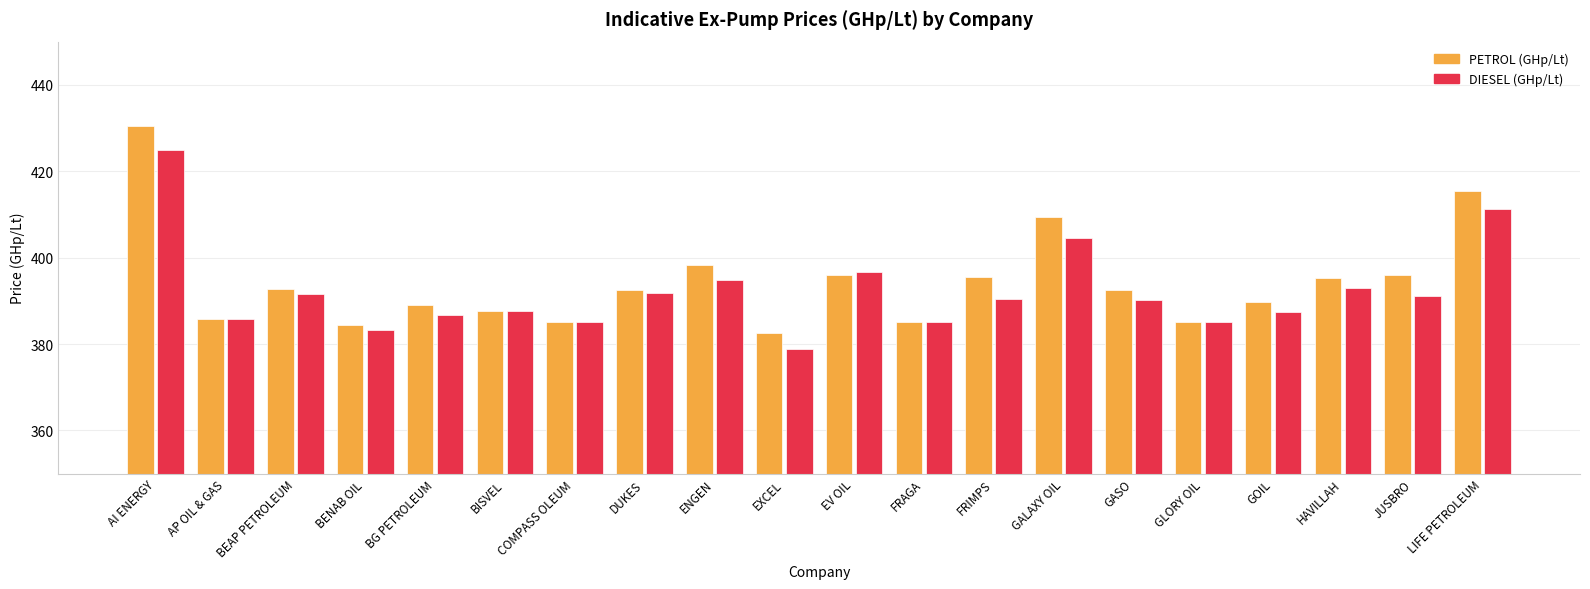

What value does the PETROL (GHp/Lt) series have at FRAGA?

385.0